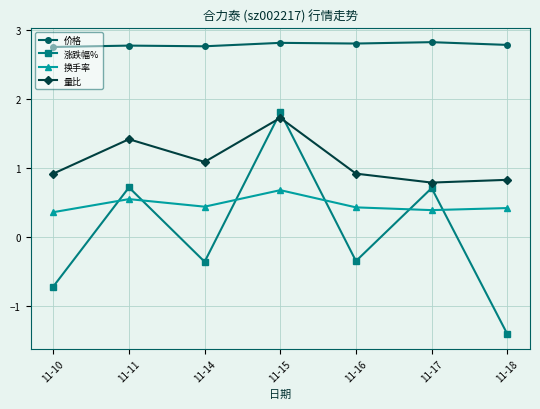

True or false: 涨跌幅% and 价格 cross at least once.

False